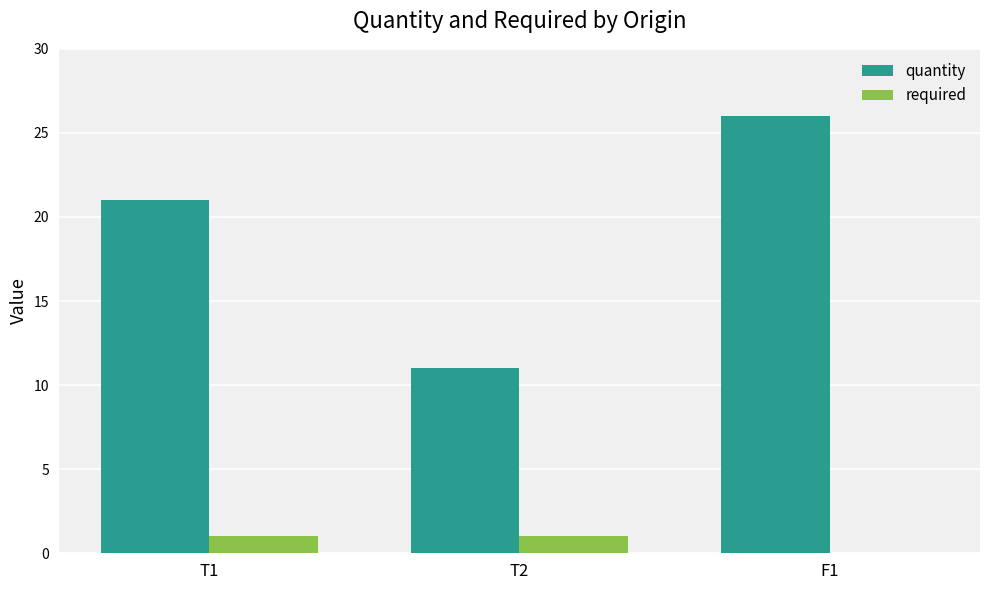

Which label corresponds to the largest value in the chart?

F1